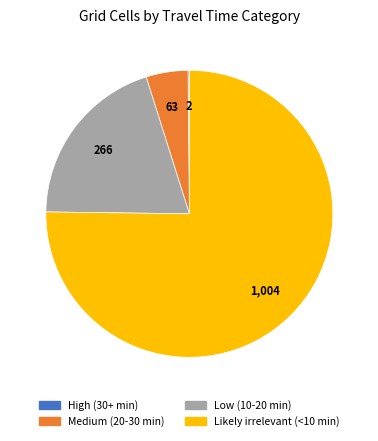

Is it true that Likely irrelevant (<10 min) is 84% of the pie?

False